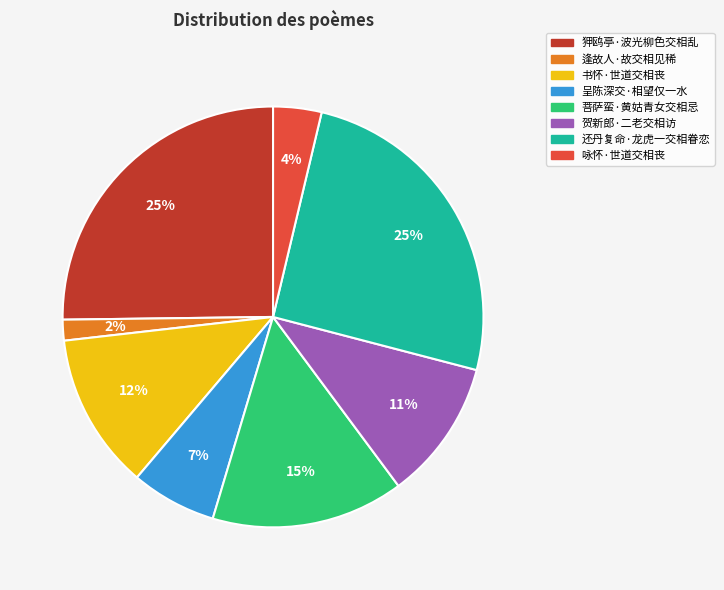

To the nearest percent, what percentage of the pie is 还丹复命·龙虎一交相眷恋?

25%